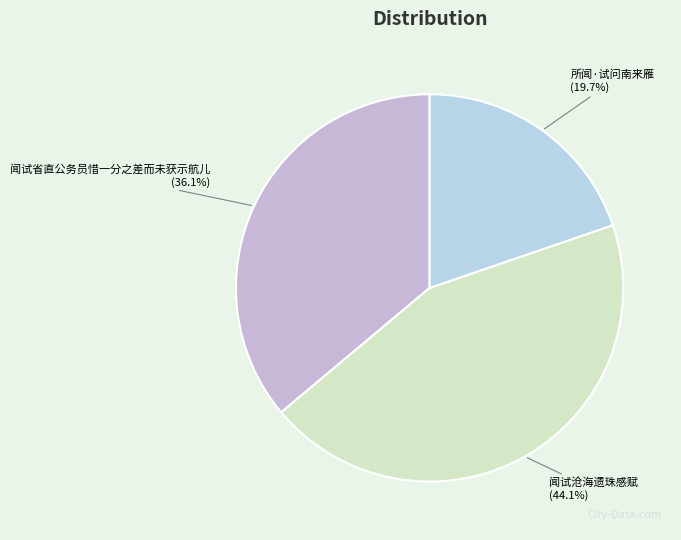

How many segments does this pie chart have?

3